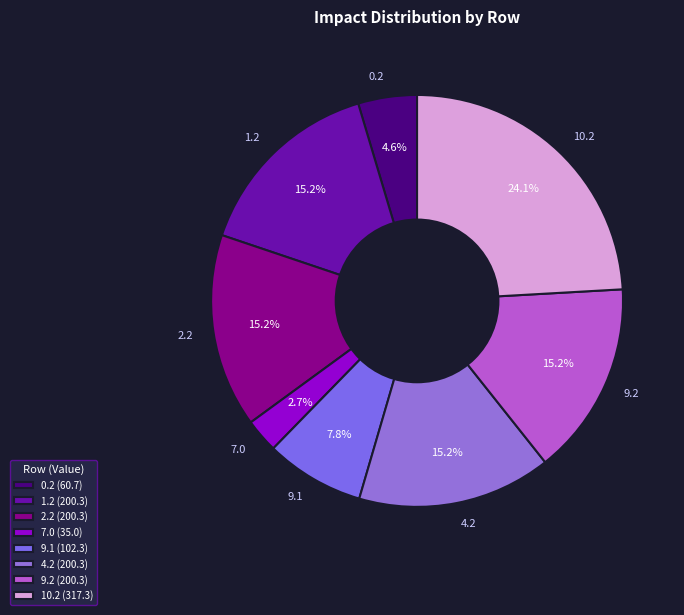

How many slices are in this pie chart?

8